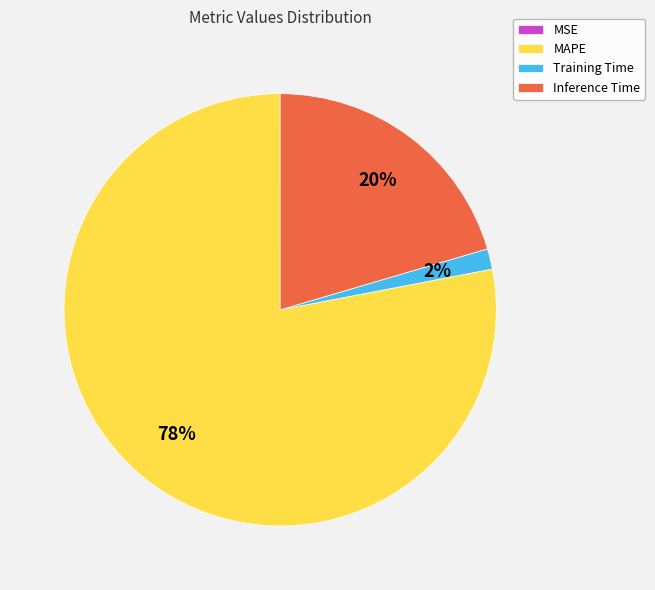

What percentage is the Inference Time slice, to the nearest percent?

20%